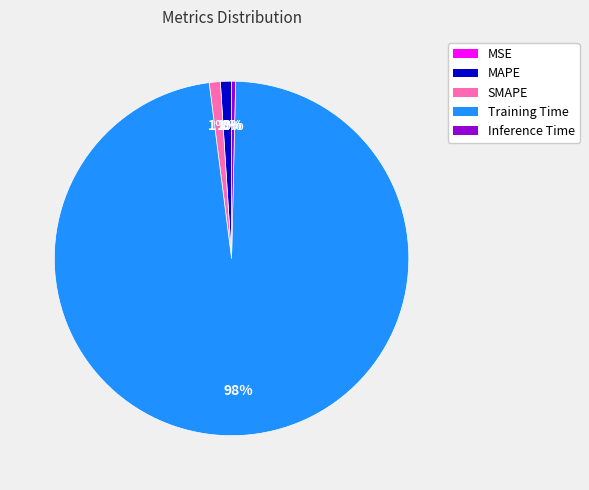

Do MAPE and Training Time together represent more than half of the pie?

Yes